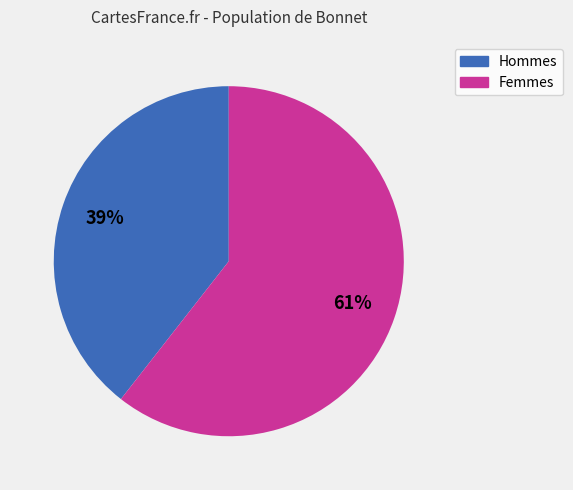

To the nearest percent, what is the average slice percentage?

50%